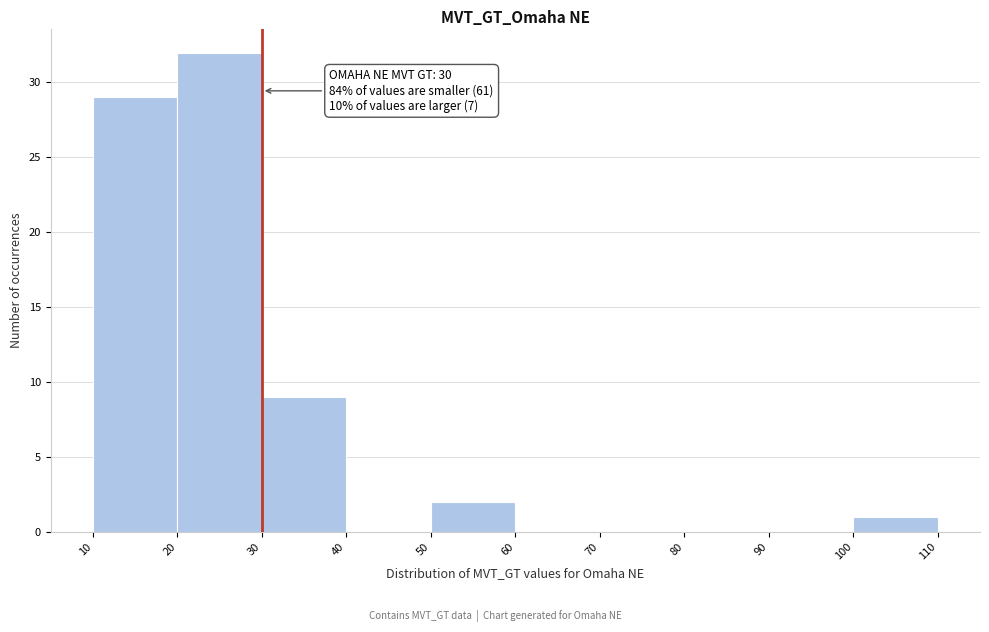

Over which range of the x-axis is the bar tallest?

20 to 30